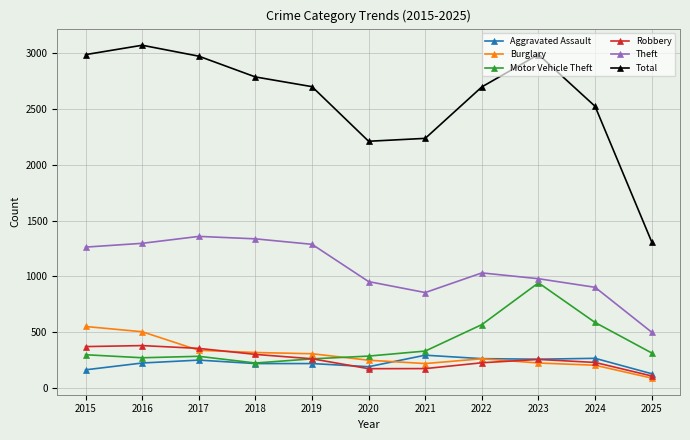

How many interior local valleys does the Theft series have?

1